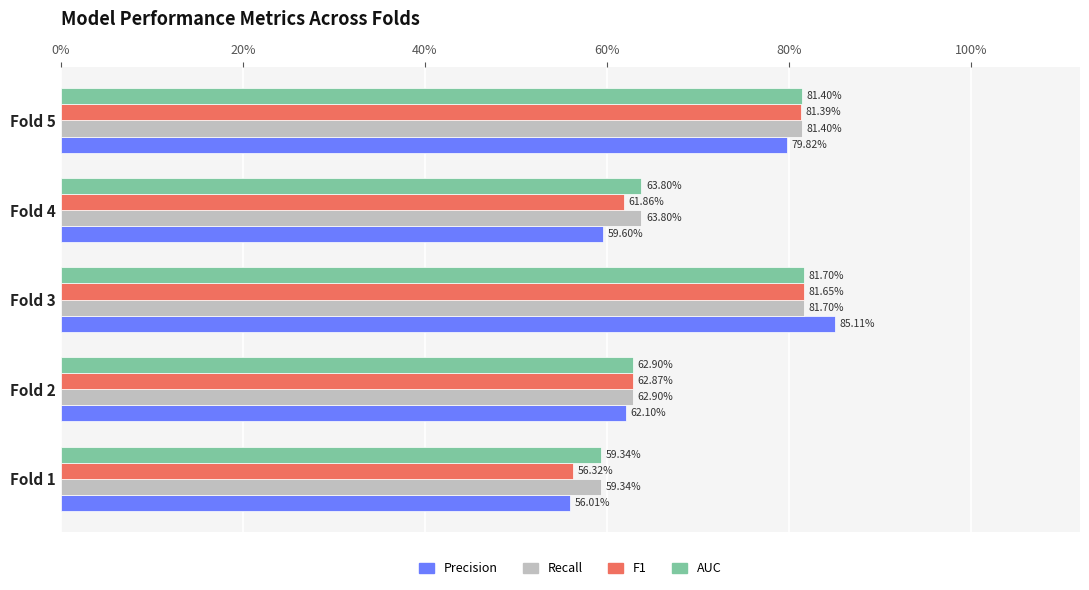

What are all the series names shown in the legend?

Precision, Recall, F1, AUC